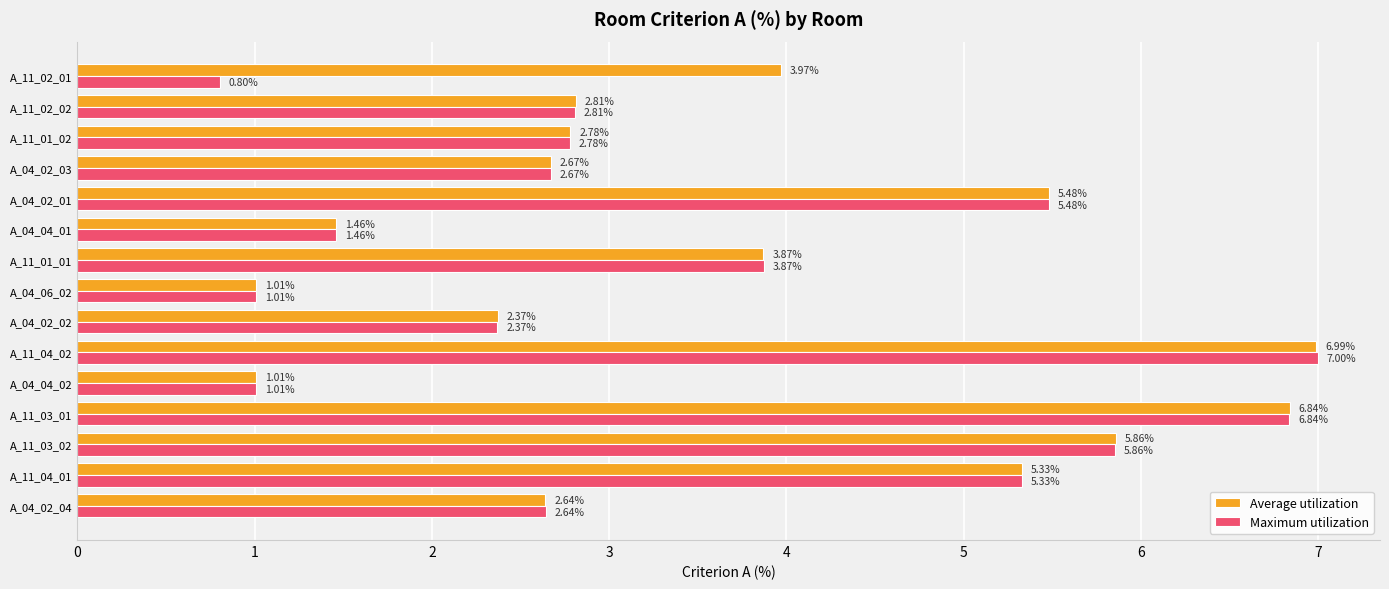

How many data points does each series have?

15